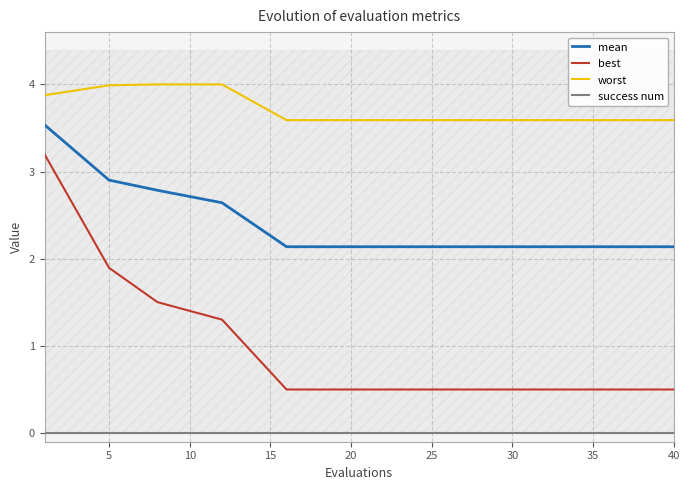

What is the minimum value for best?

0.5